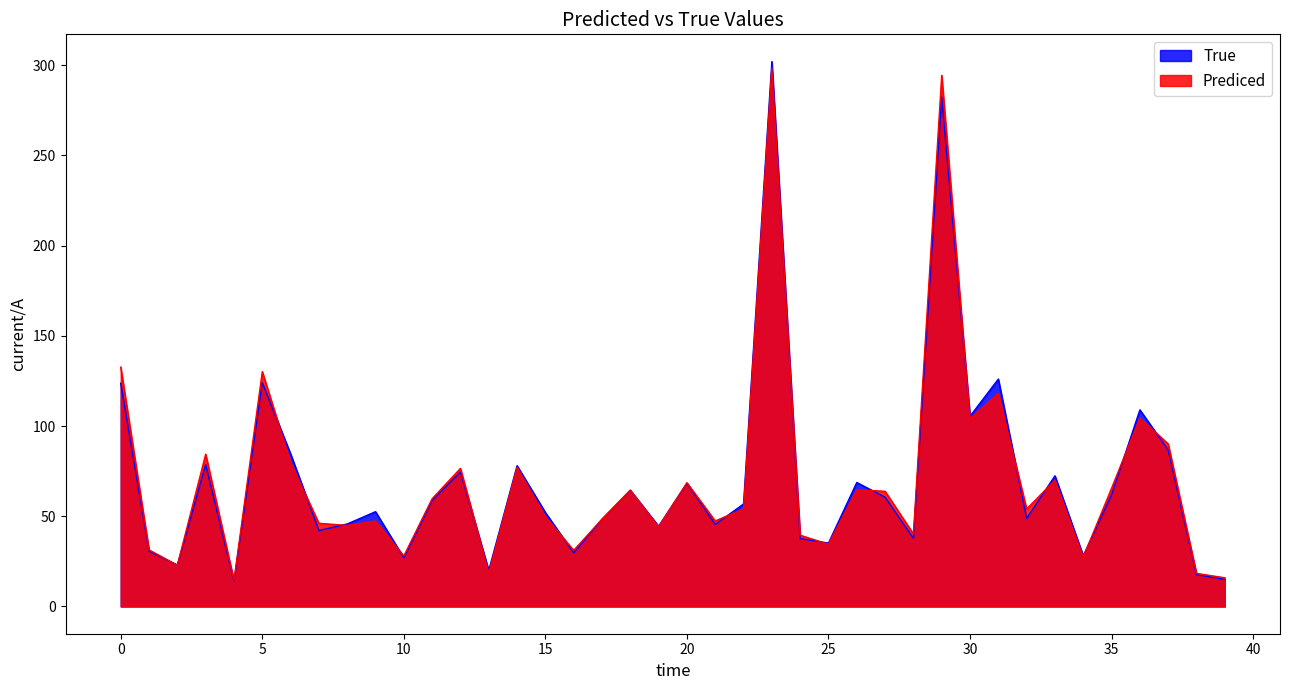

Which series has the widest spread of values?

True